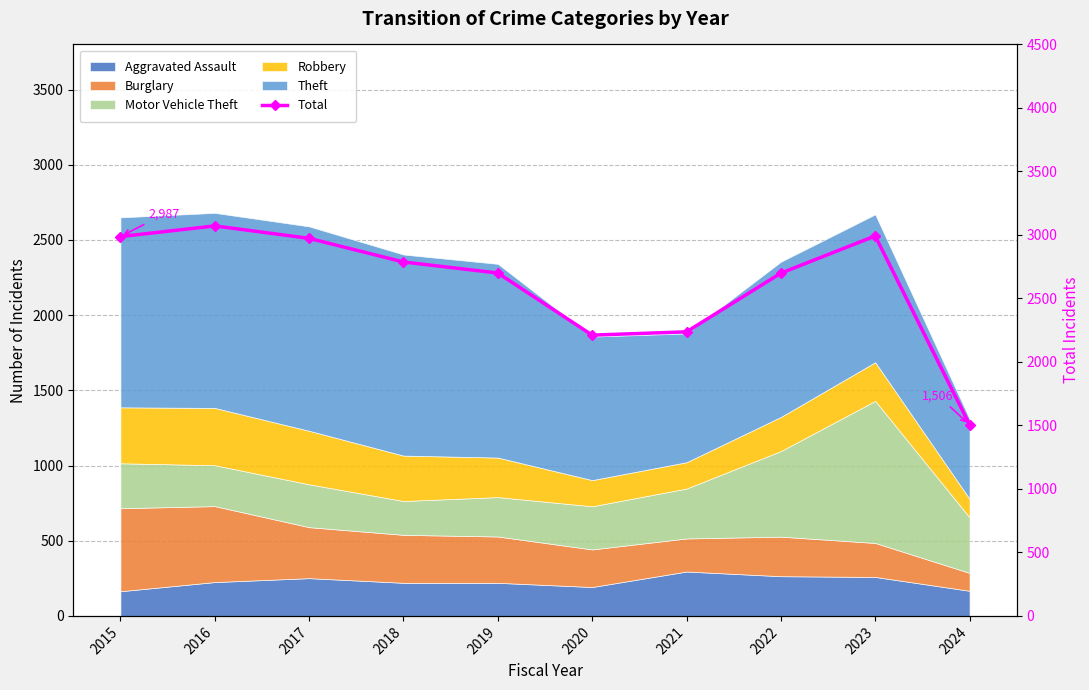

True or false: the data shows 1456 at 2023.

False